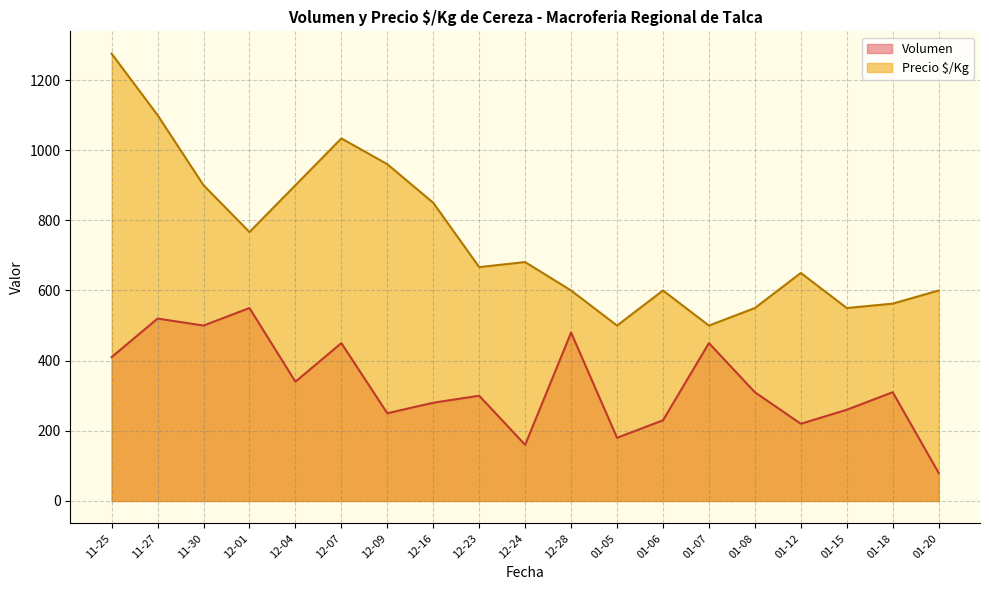

Which series has the largest total across all categories?

Precio $/Kg